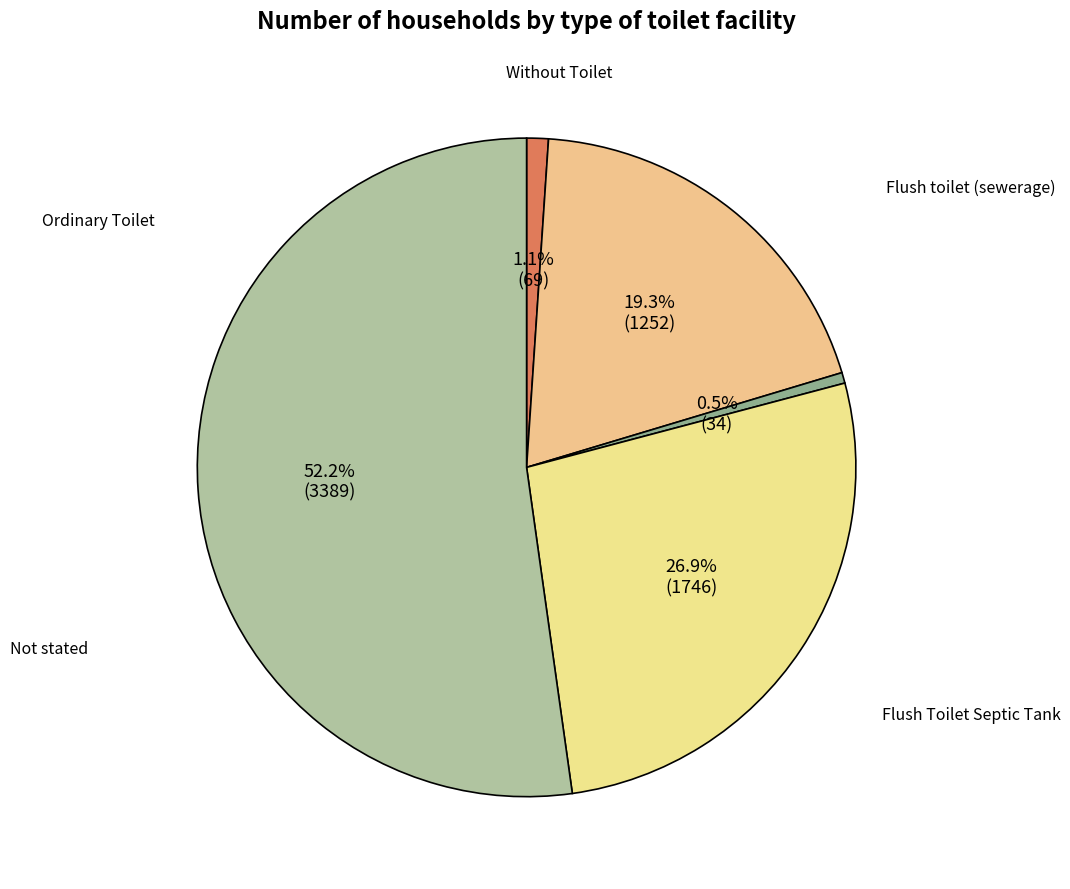

How many slices are in this pie chart?

5